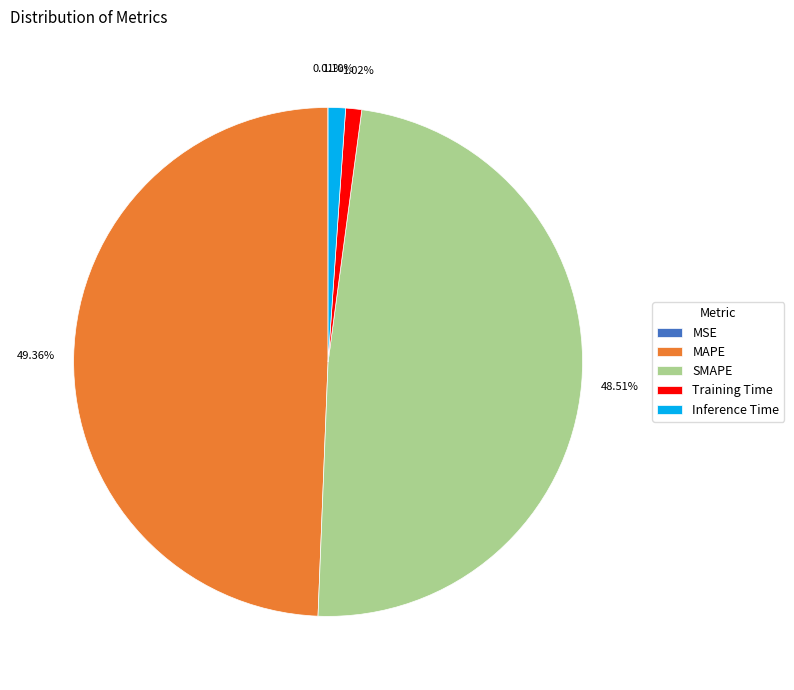

Is the sum of Training Time and Inference Time greater than half?

No